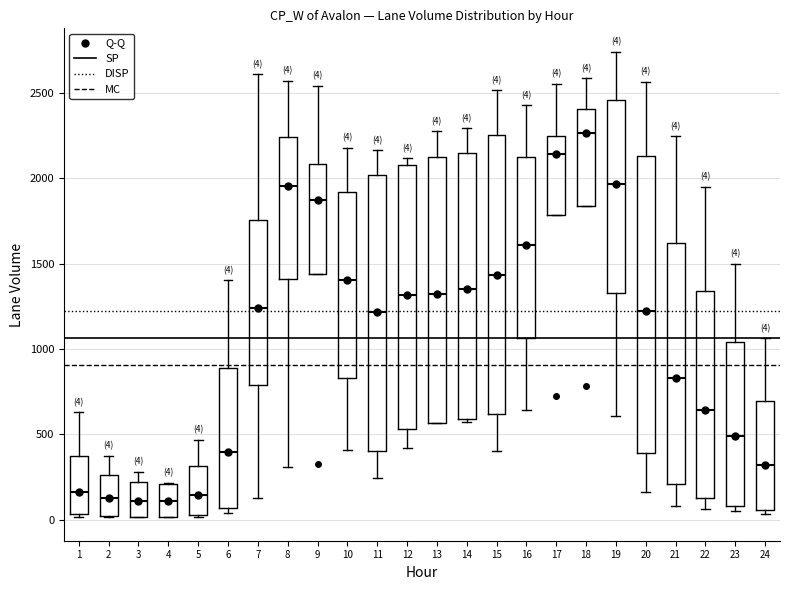

Comparing the boxes themselves (not the whiskers), which one is the tallest?

20